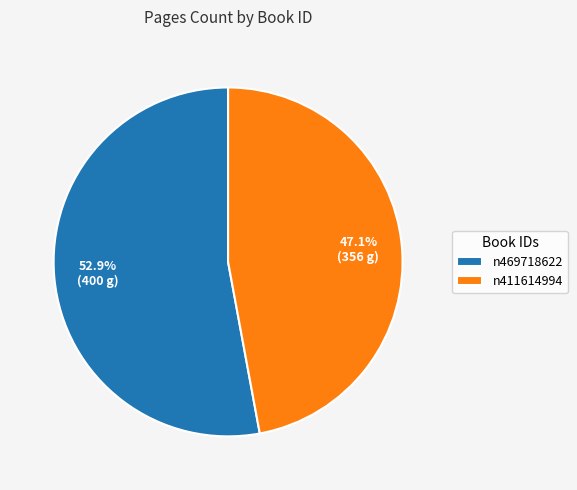

What is the smallest slice in the pie chart?

n411614994